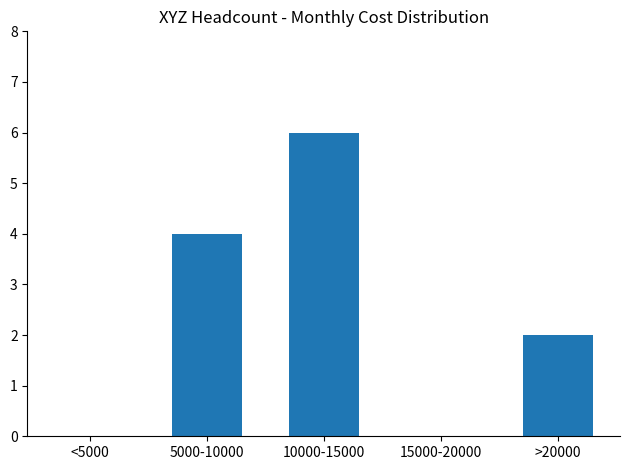

Reading right to left, what are all the values shown in this chart?

>20000=2	15000-20000=0	10000-15000=6	5000-10000=4	<5000=0